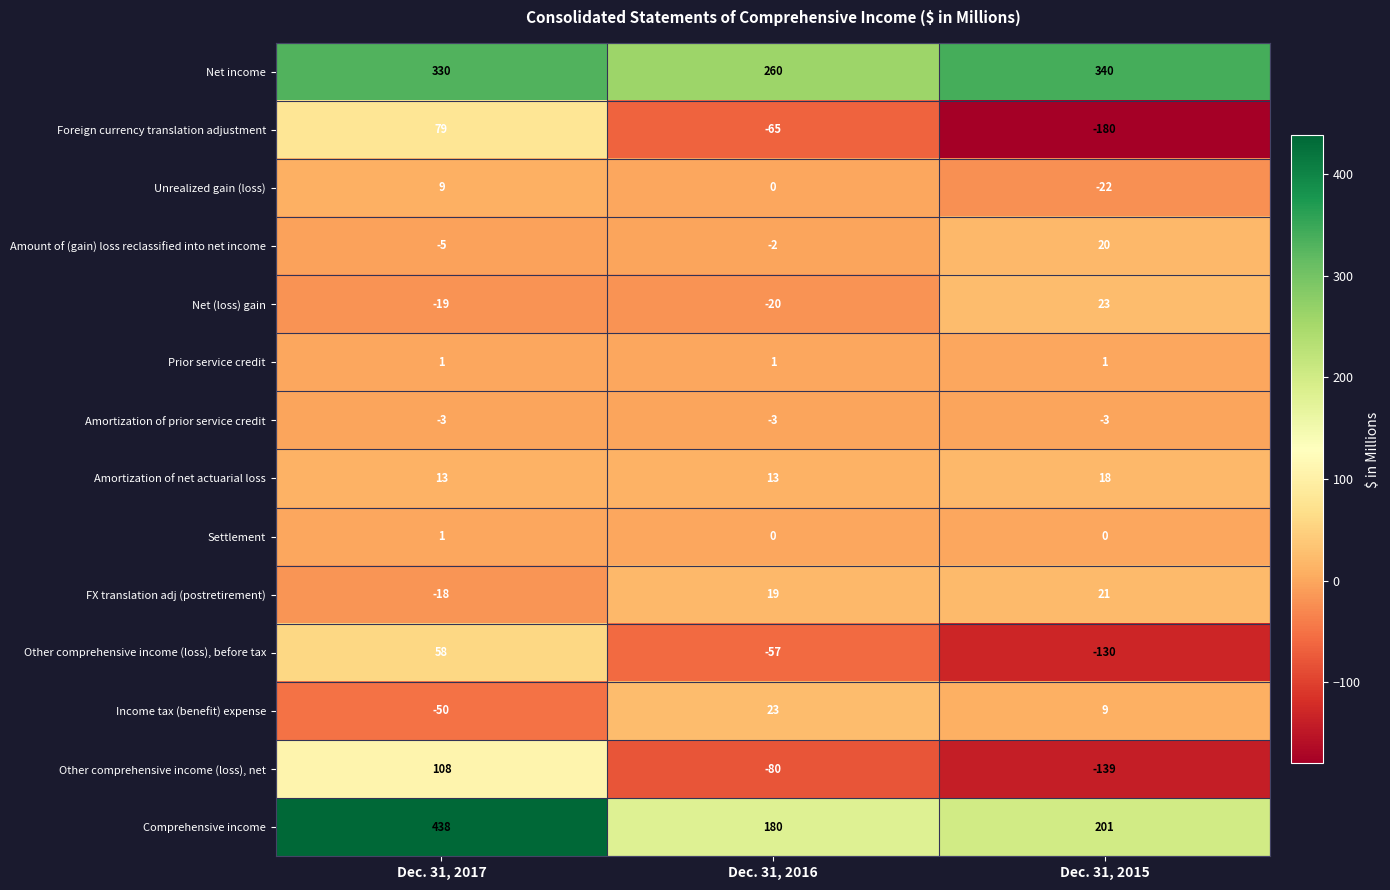

Rank the categories by FX translation adj (postretirement) value from highest to lowest.

Dec. 31, 2015, Dec. 31, 2016, Dec. 31, 2017